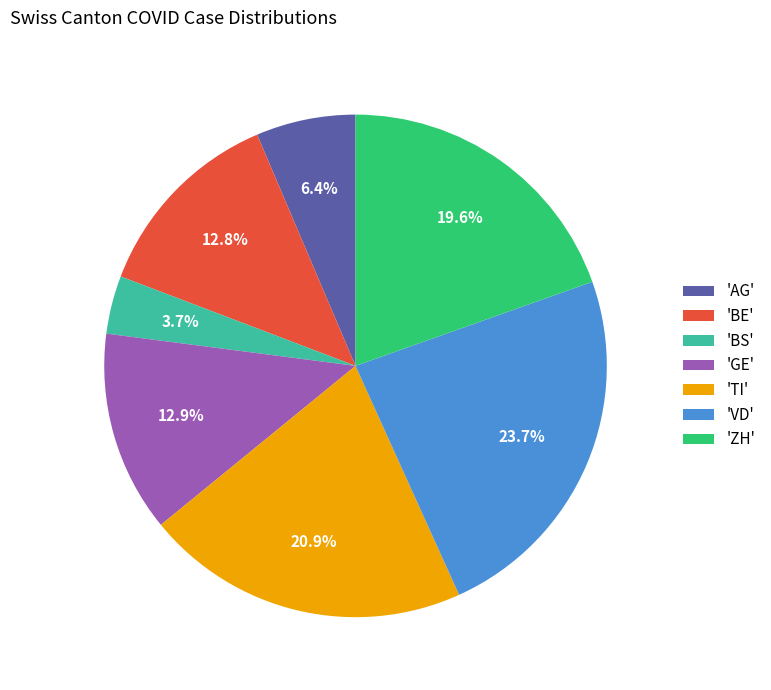

Is the sum of 'ZH' and 'BS' greater than half?

No